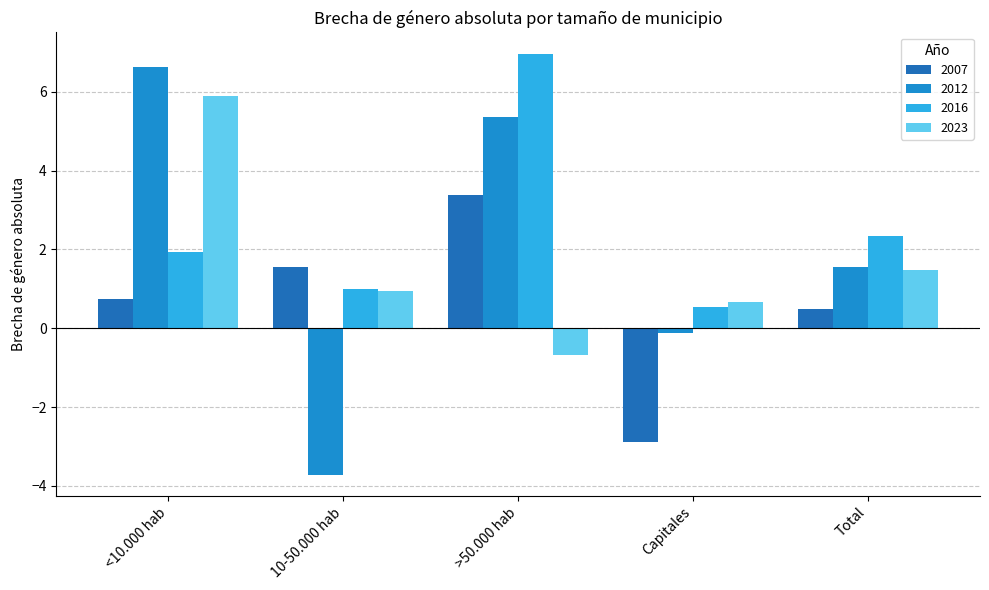

Which has a higher value, >50.000 hab or Total?

>50.000 hab